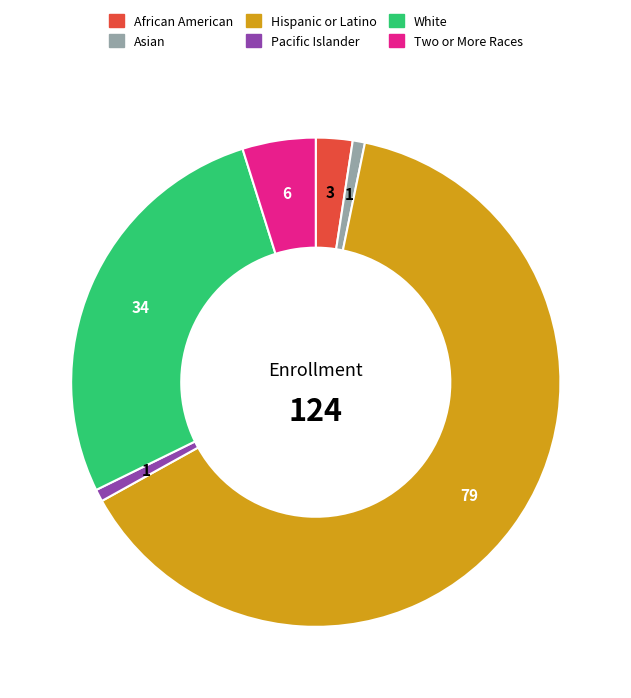

Do African American and Hispanic or Latino together represent more than half of the pie?

Yes